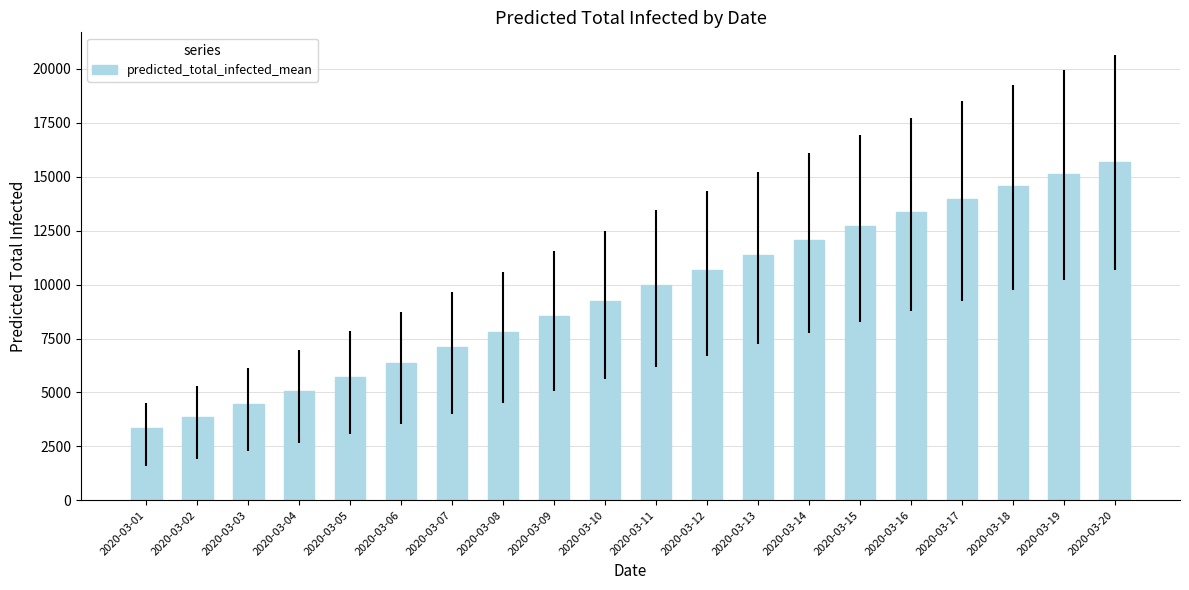

What is the sum of the values at 2020-03-20 and 2020-03-05?

21409